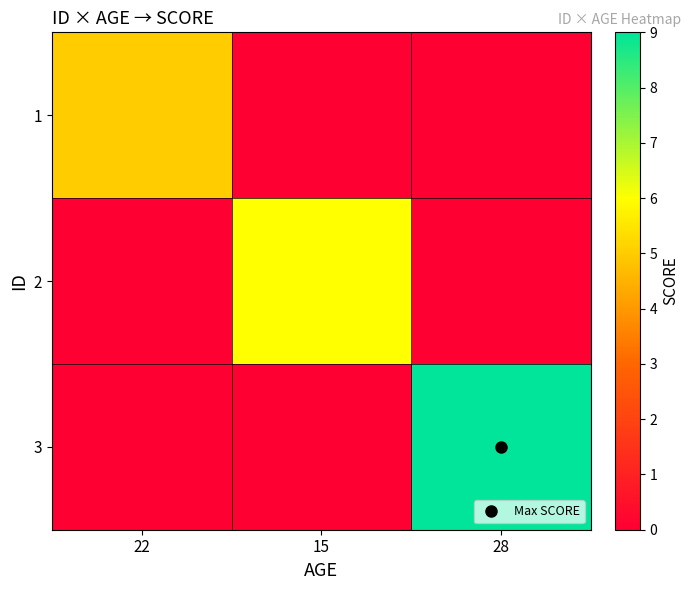

Which category has the lowest value across all series?

15